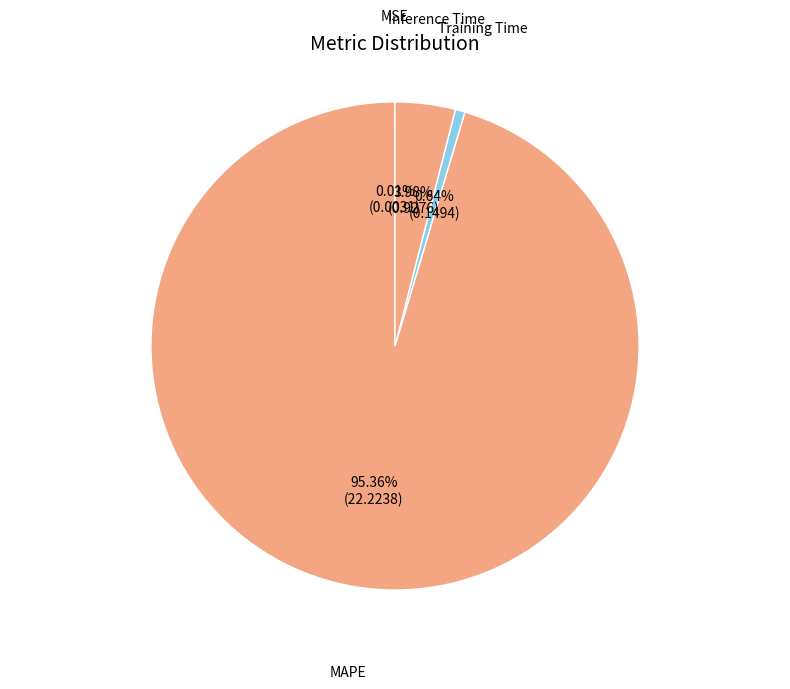

What is the majority slice?

MAPE